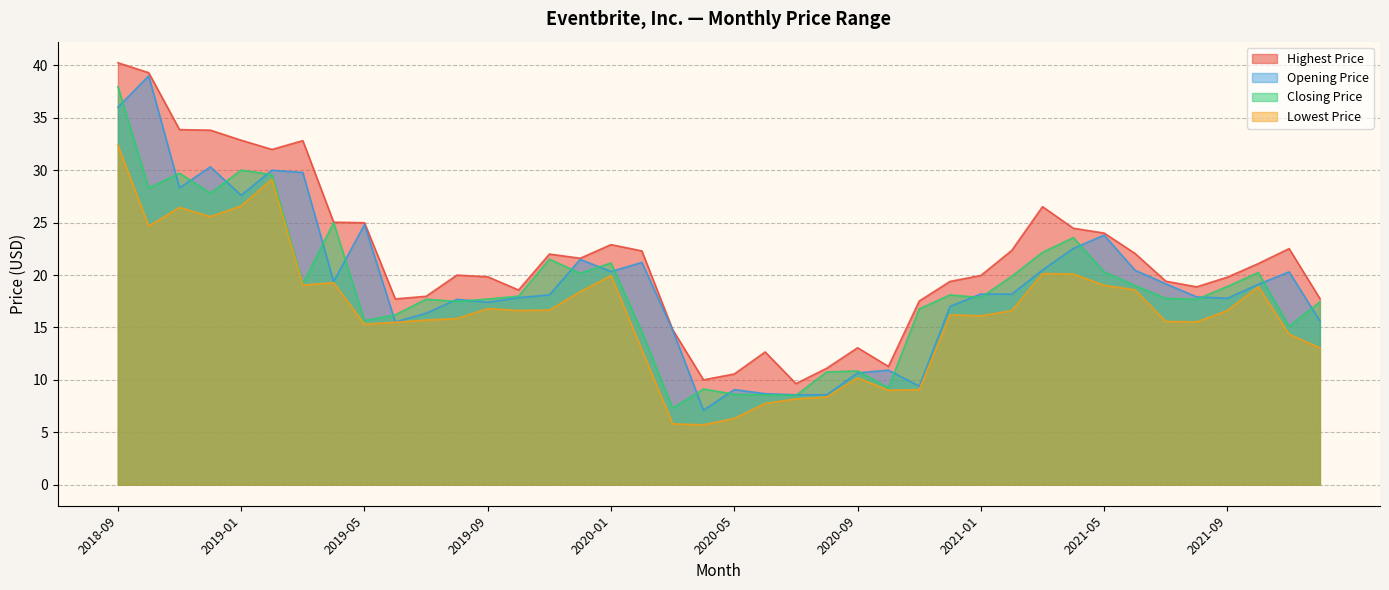

True or false: Closing Price and Lowest Price intersect in this chart.

False